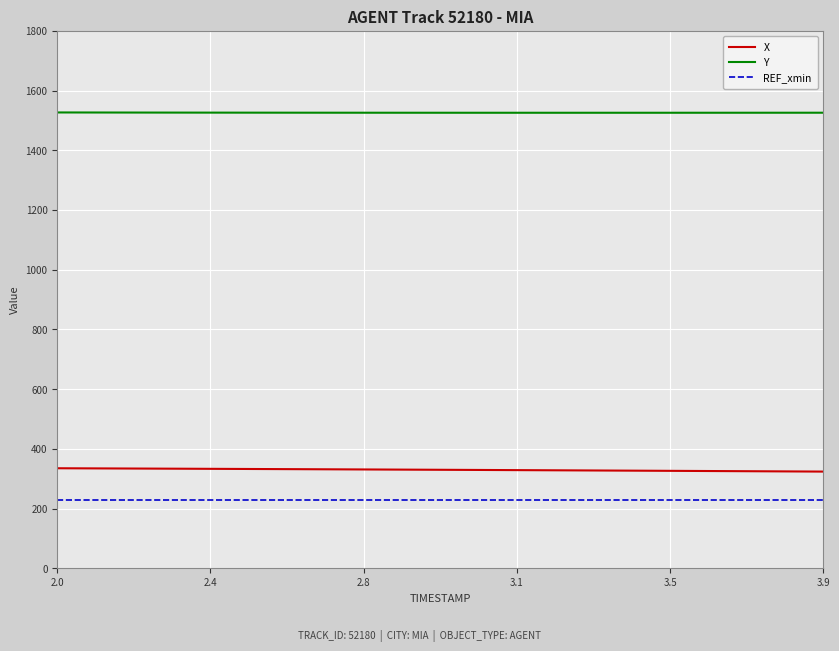

True or false: Y and X cross at least once.

False